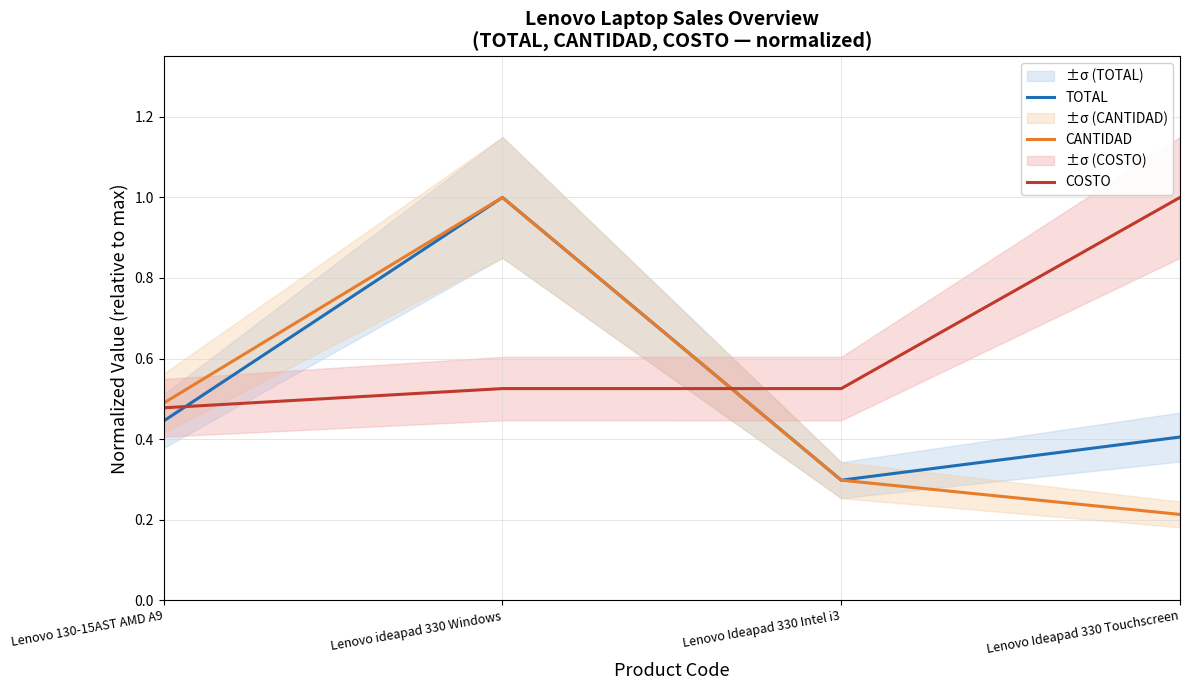

At which category is the sum across all series the highest?

Lenovo ideapad 330 Windows